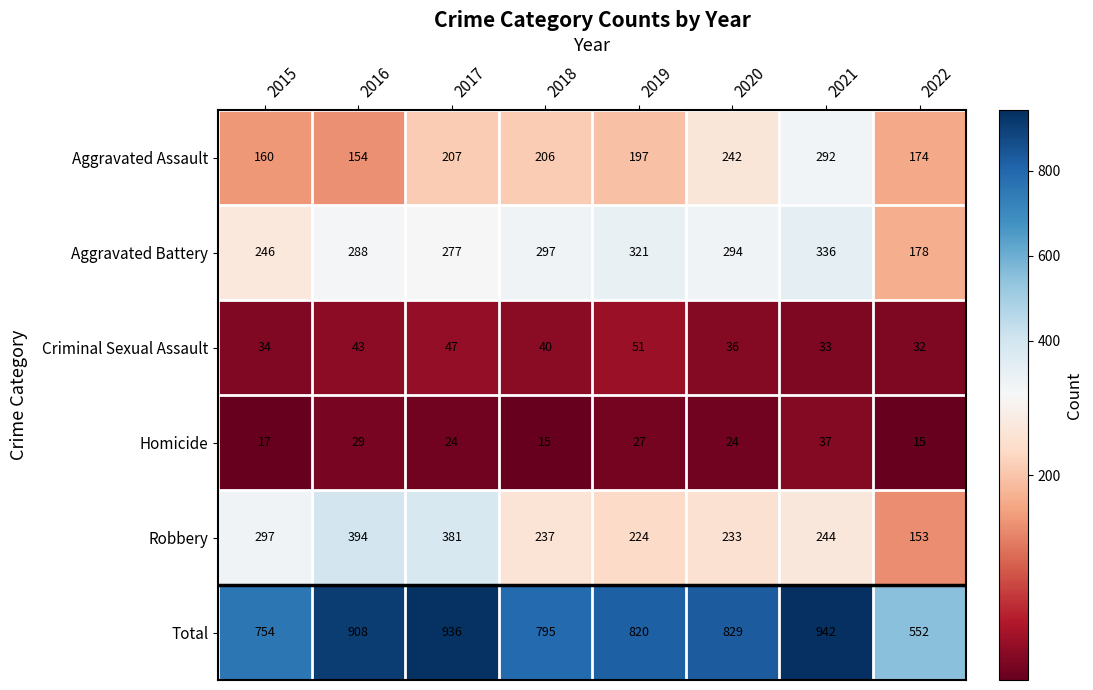

The value of Aggravated Assault at 2021 is 292. True or false?

True